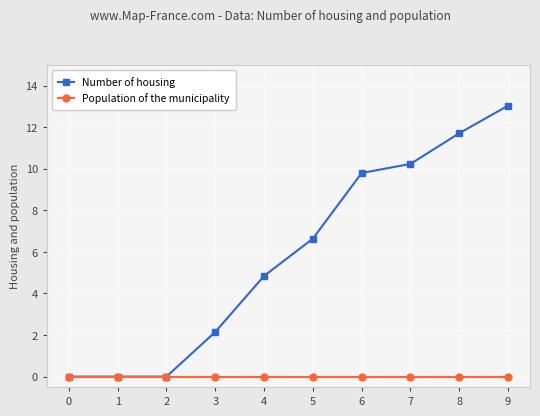

Where is Number of housing nearest to the value 6?

5